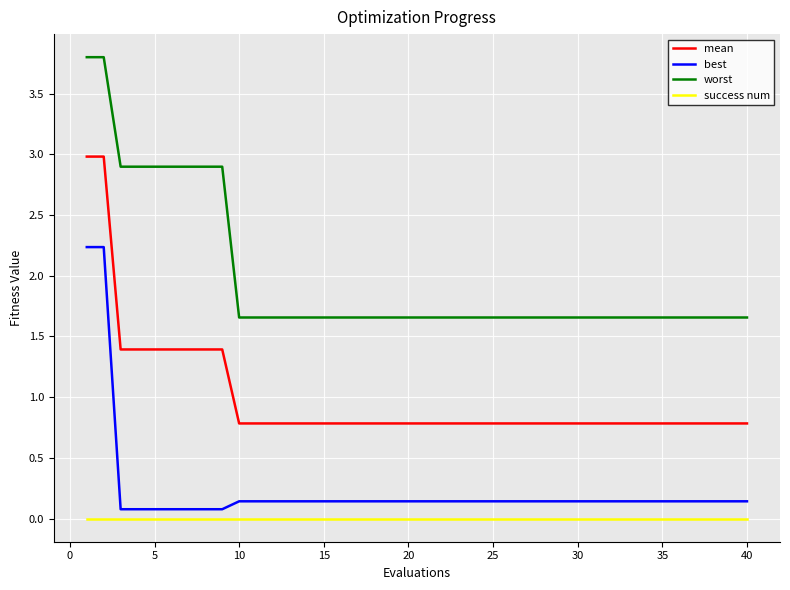

List the series in order of their peak value, highest first.

worst, mean, best, success num